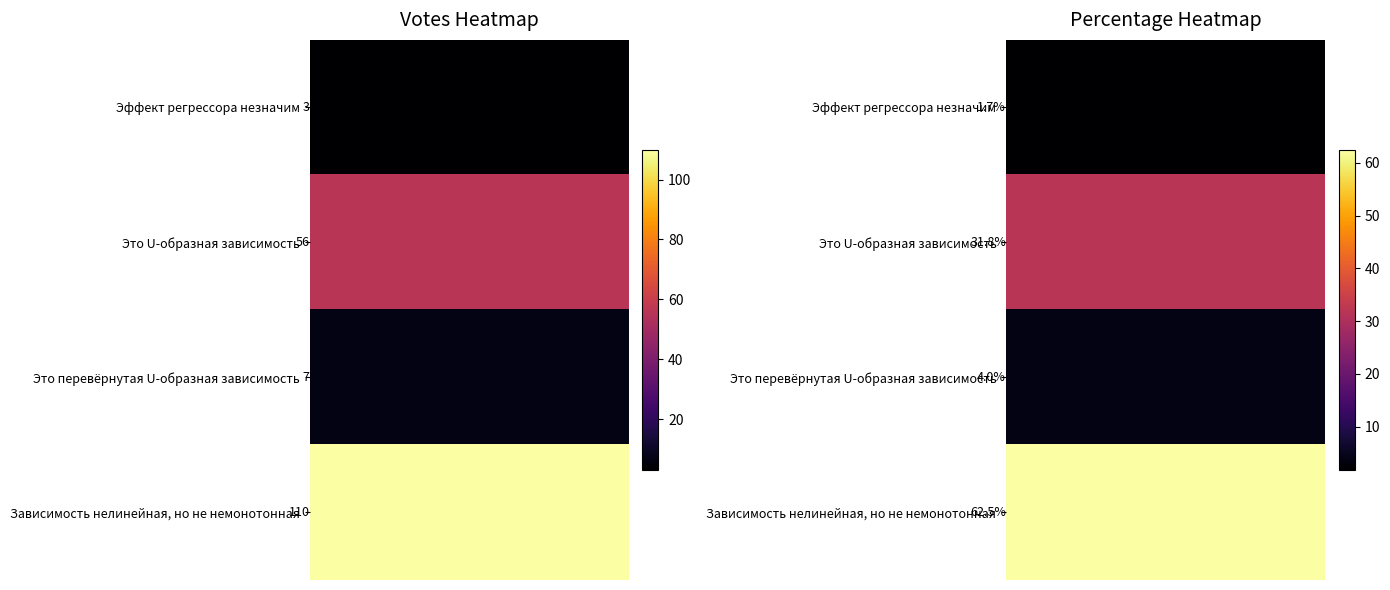

Which has a higher value, 1 or 2?

1